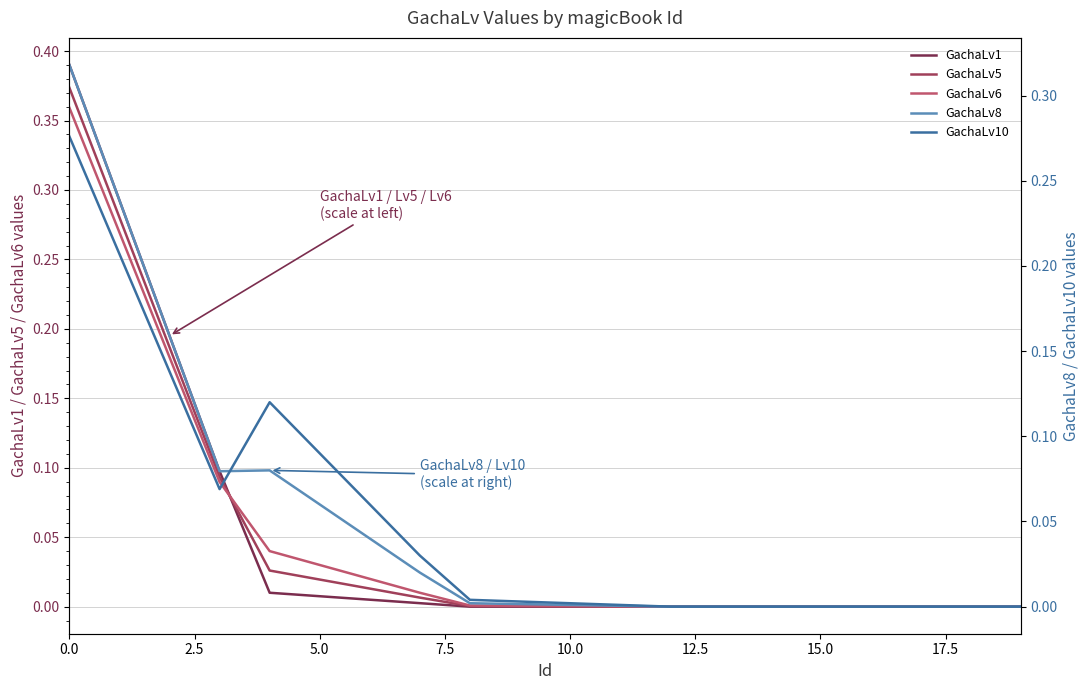

Is it true that GachaLv6 equals 0.2 at 17?

False